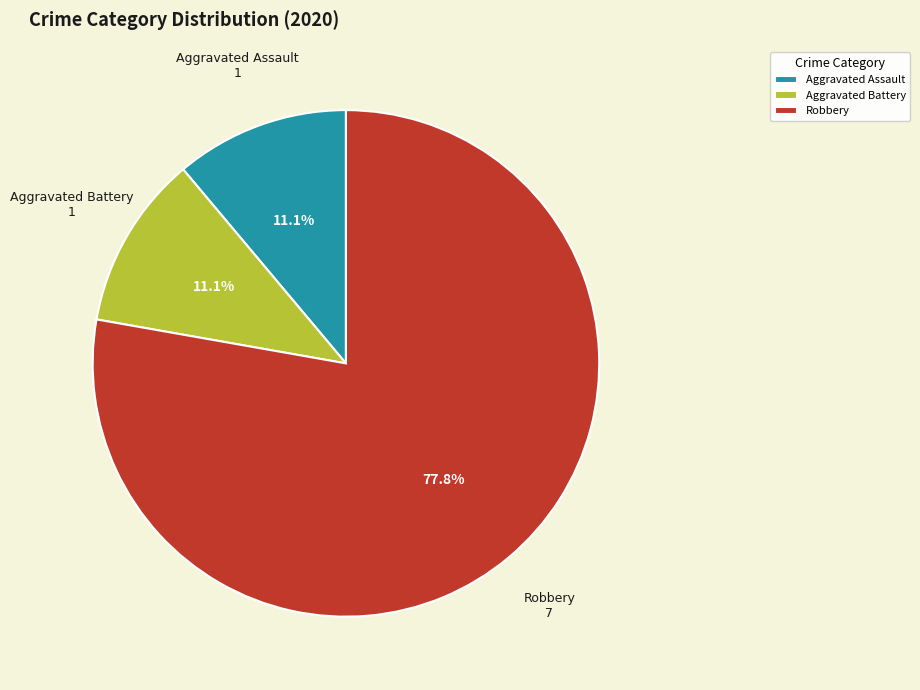

Which slice represents more than half of the pie?

Robbery